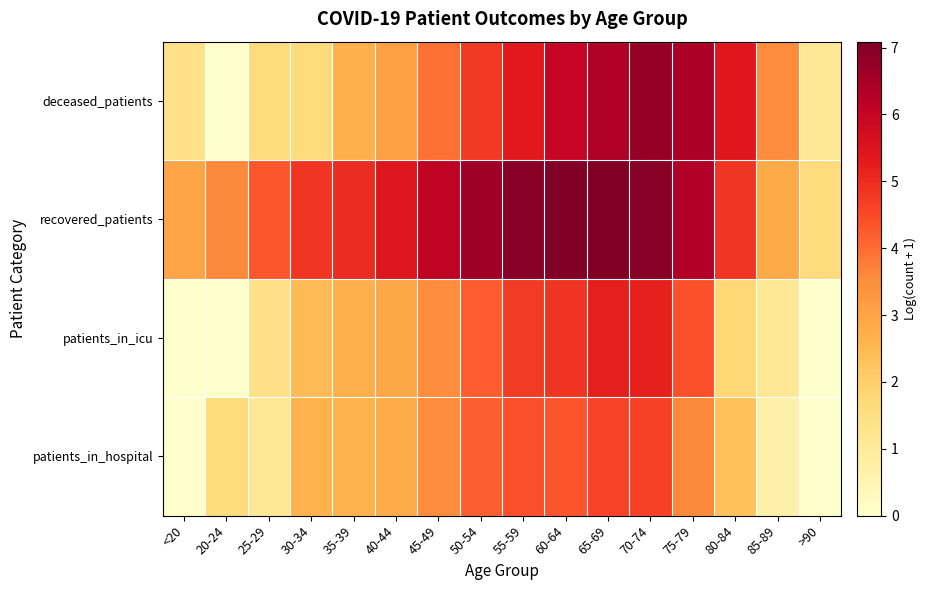

What is the maximum value shown in the chart?

7.1